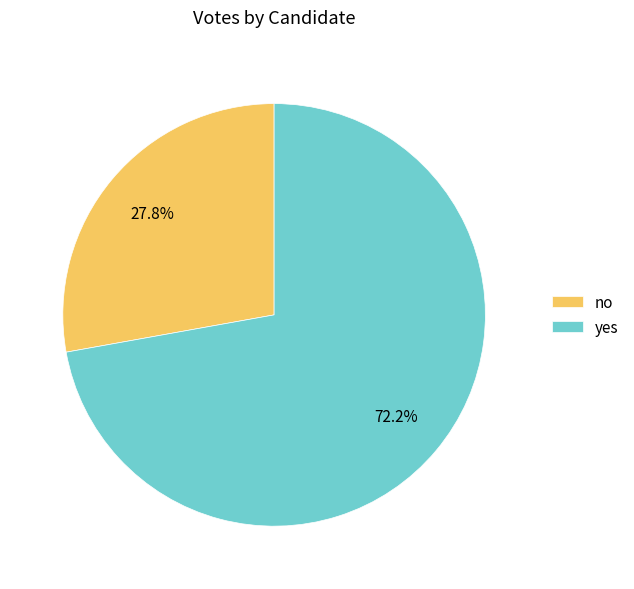

Approximately how many times larger is the value at no compared to yes?

0.4